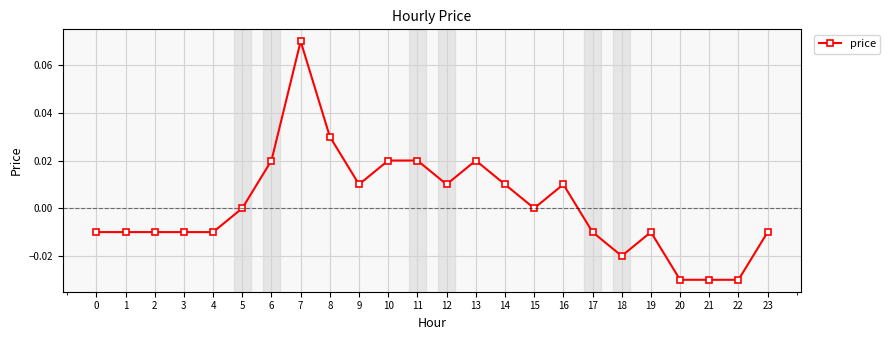

Count the number of data series in this chart.

1